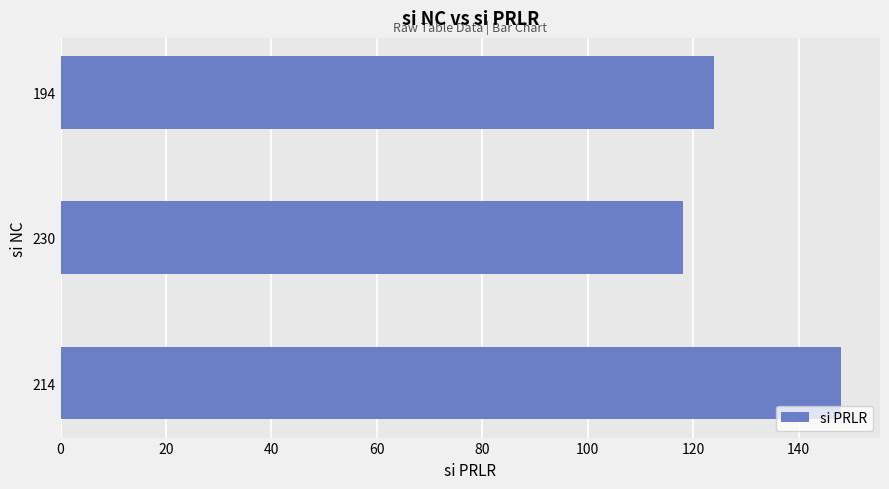

Does the chart contain any negative values?

No